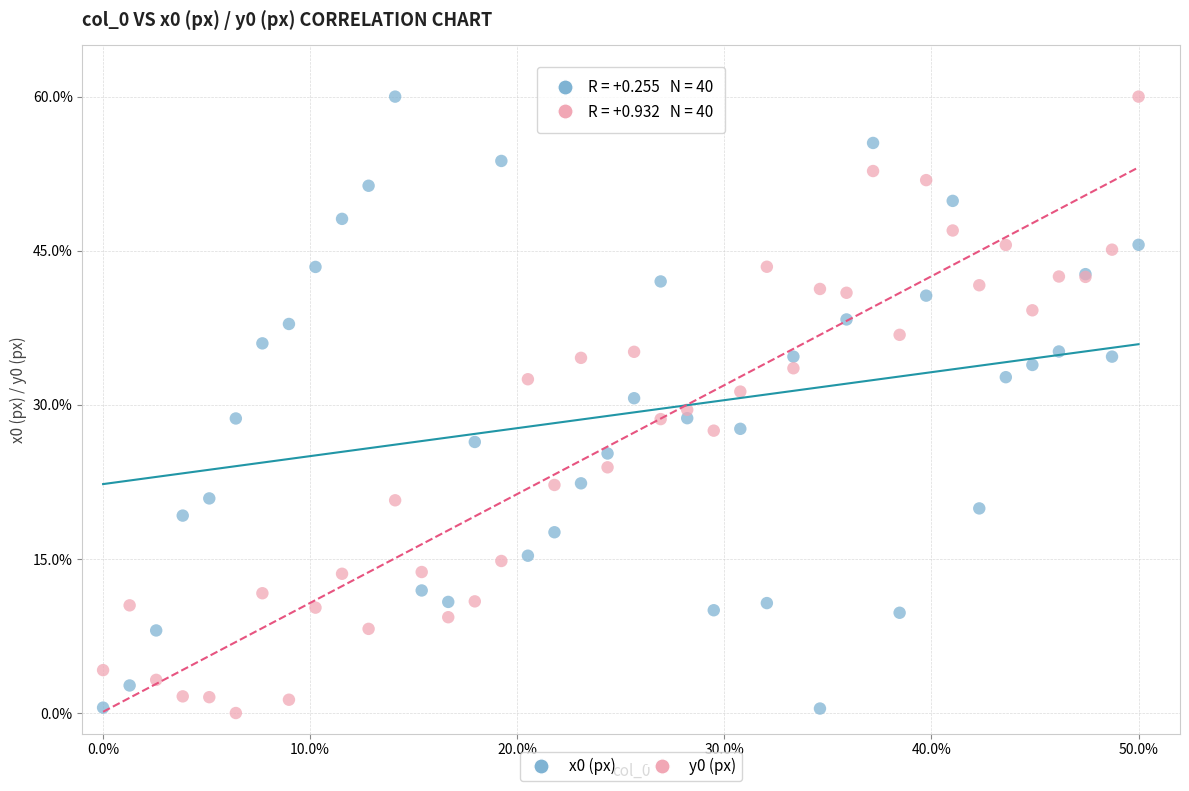

What is the X range (max minus min) for the scatter plot?

50.0